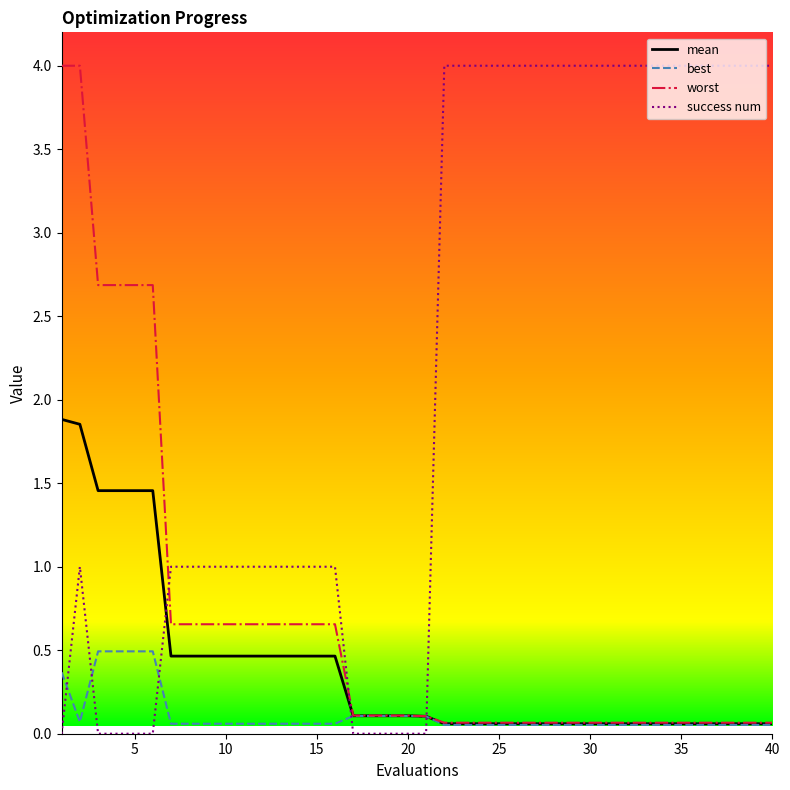

What is the greatest value displayed?

4.0